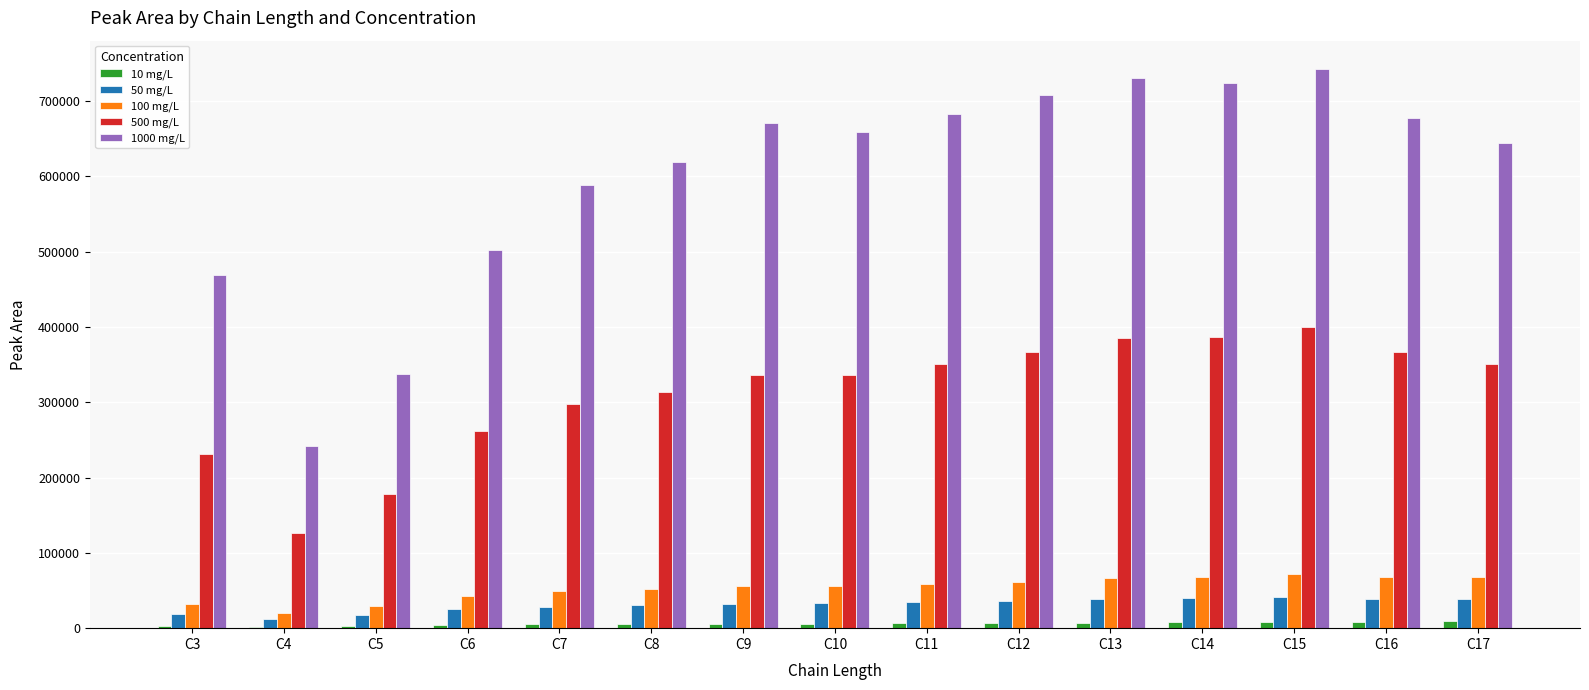

Is the value of 50 mg/L at C3 greater than the value of 1000 mg/L at C3?

No